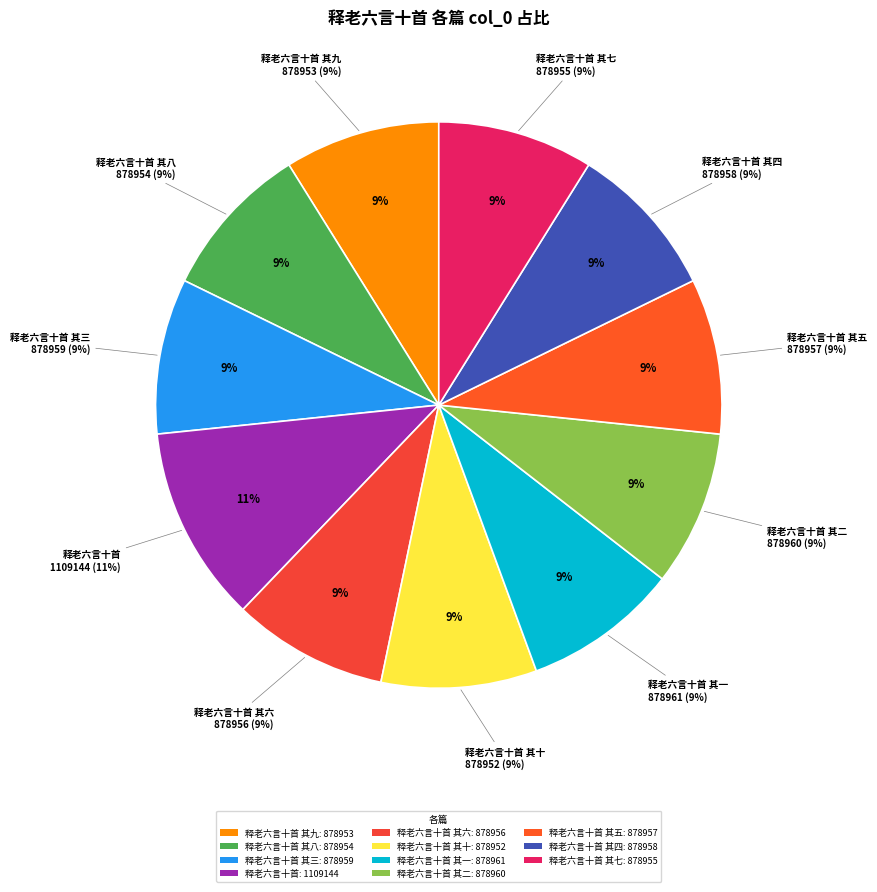

Between 释老六言十首 其一 and 释老六言十首 其七, which is larger?

释老六言十首 其一